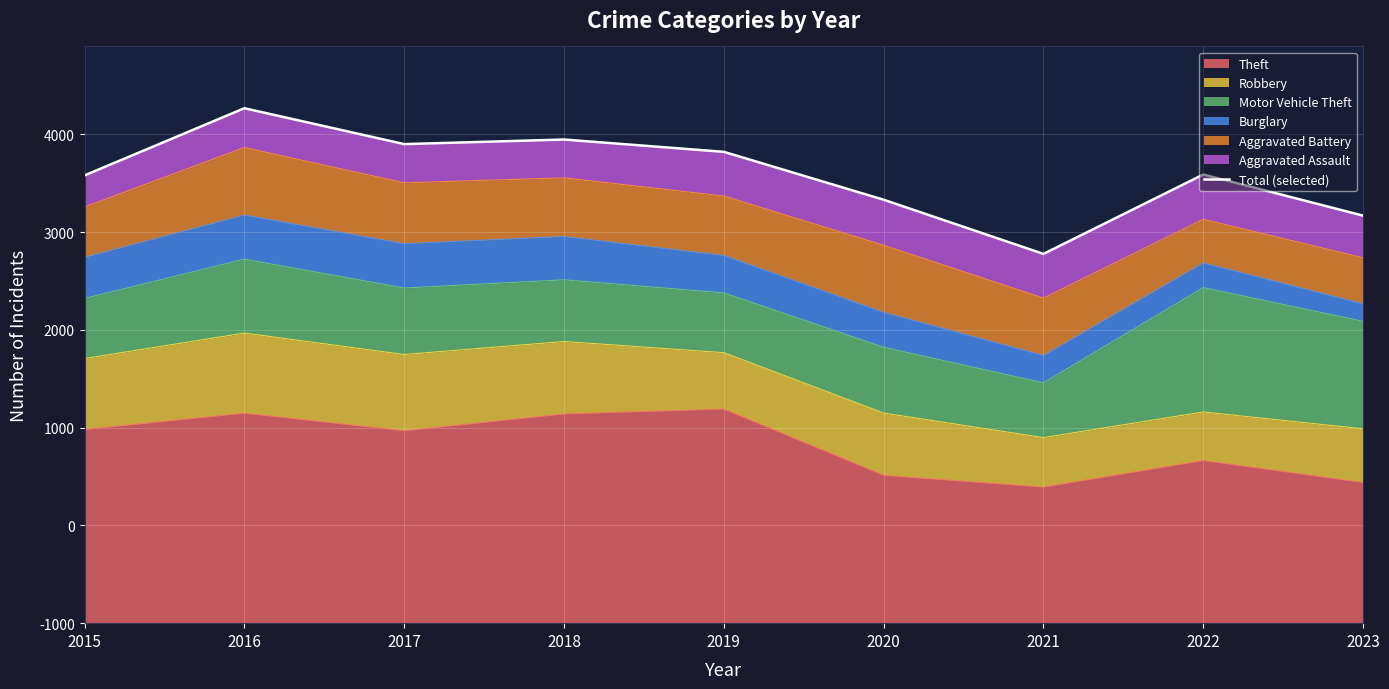

Approximately how many times larger is the value at 2019 compared to 2023?

1.2